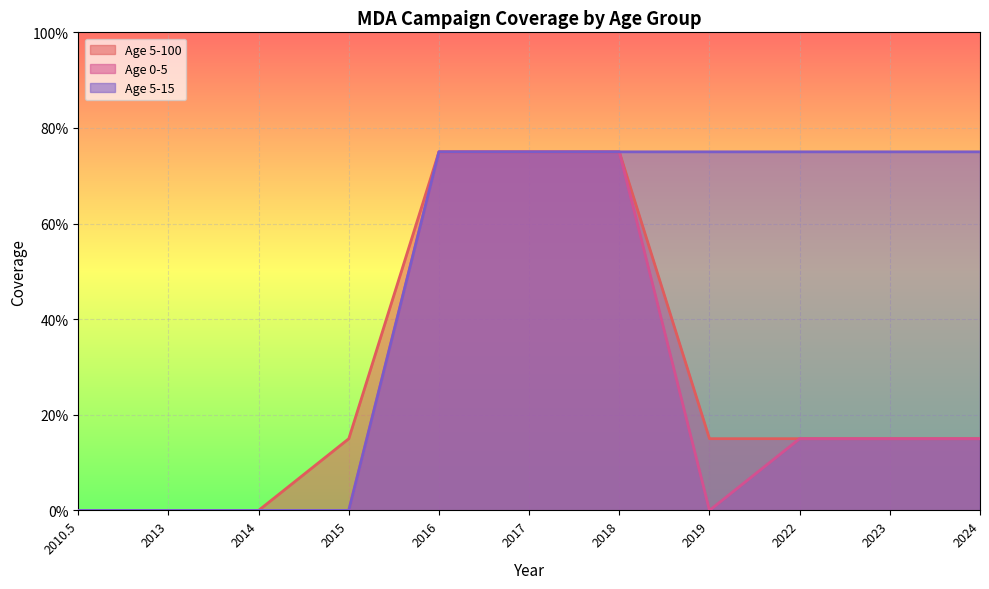

The value of Age 0-5 at 2019 is 0.0. True or false?

True